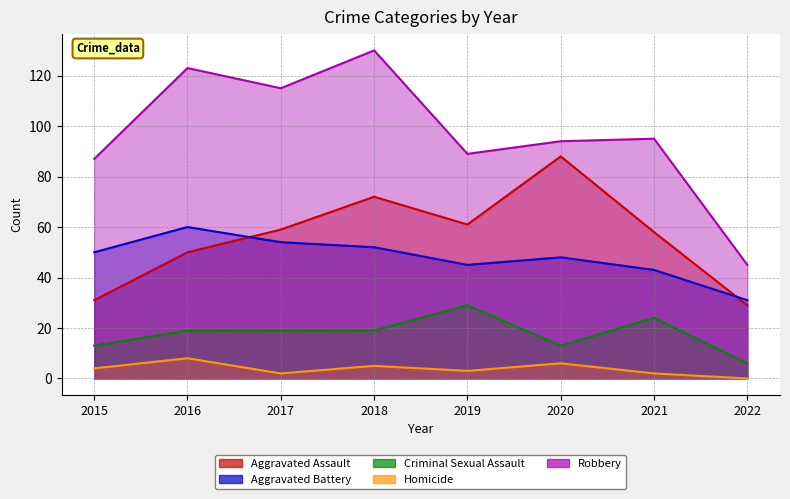

What is the difference between the Aggravated Assault values at 2015 and 2022?

2